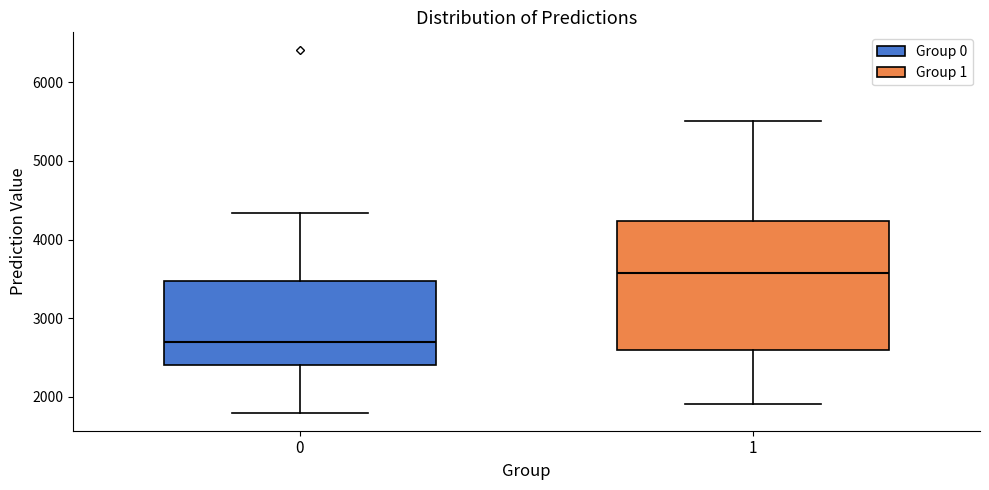

Reading left to right, read every box against the y-axis: the position of its median line, the range the box covers, and the ends of its whiskers. The values are not printed on the chart, so give them approximately, as read against the axis.

0: median 2700, box 2400 to 3500, whiskers 1800 to 4300
1: median 3600, box 2600 to 4200, whiskers 1900 to 5500